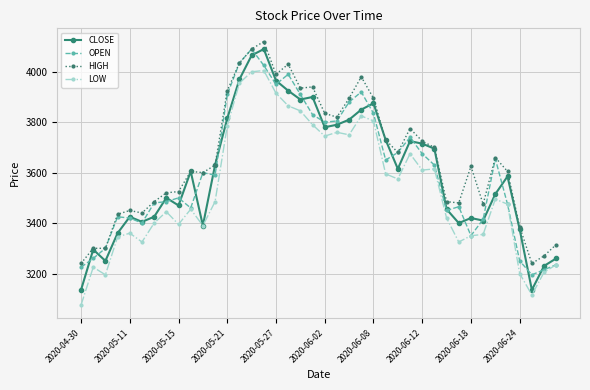

What is the smallest value displayed?

3075